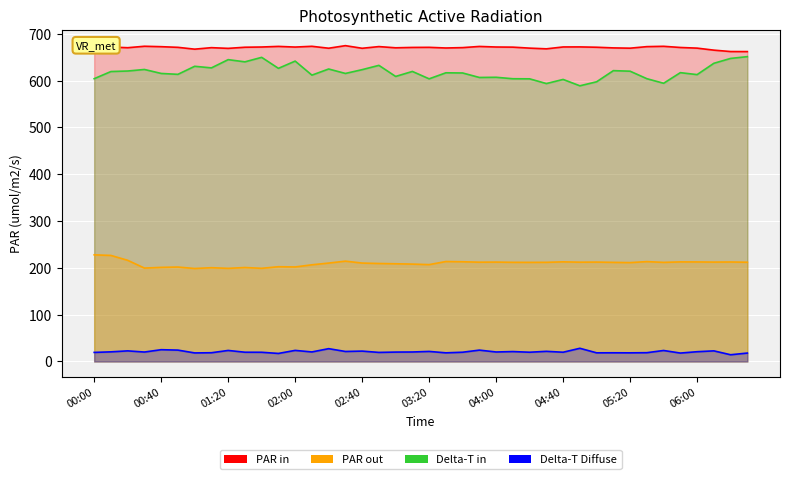

True or false: Delta-T in and PAR in intersect in this chart.

False